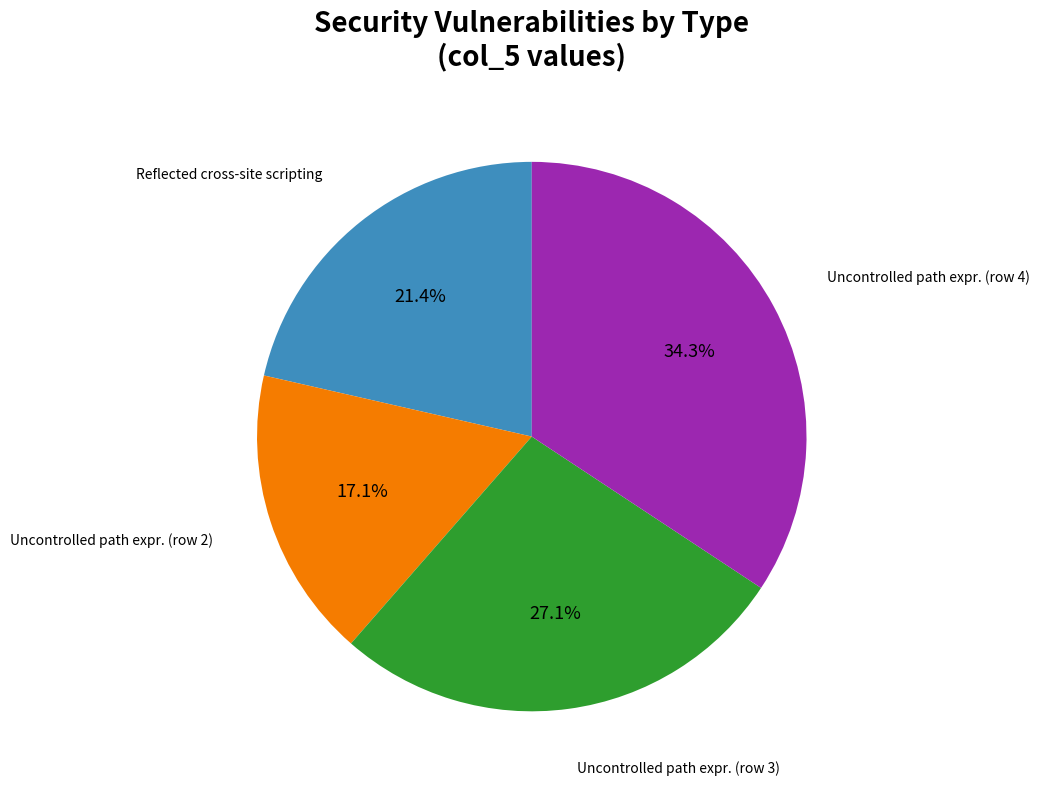

Is there a majority slice in this chart?

No